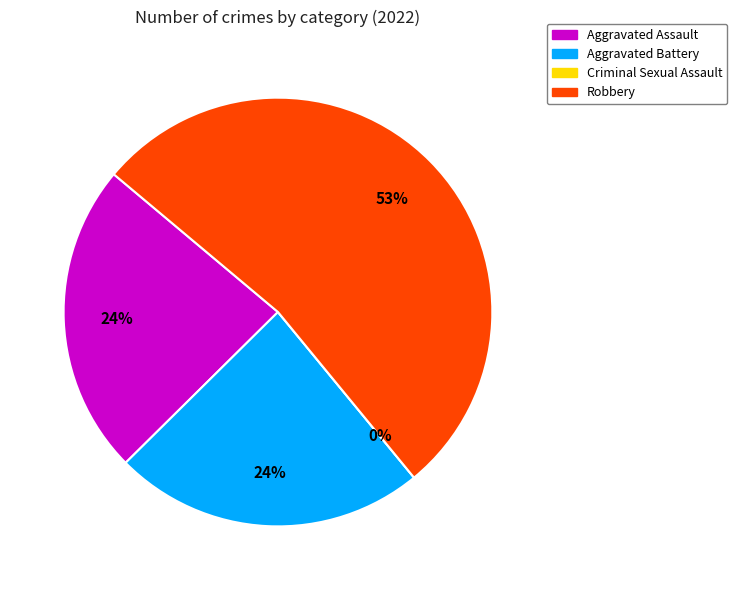

Between Robbery and Aggravated Battery, which is larger?

Robbery